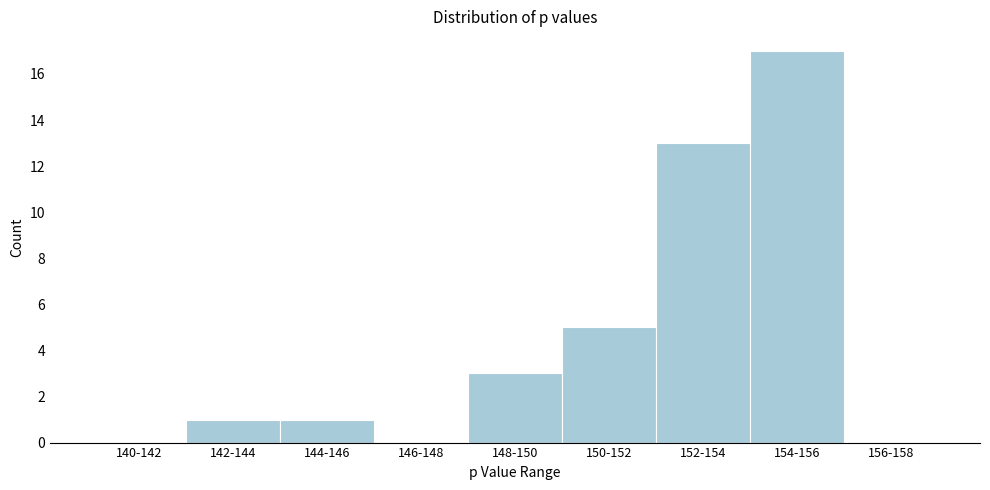

Reading left to right, list all the values displayed in this chart.

140-142=0	142-144=1	144-146=1	146-148=0	148-150=3	150-152=5	152-154=13	154-156=17	156-158=0